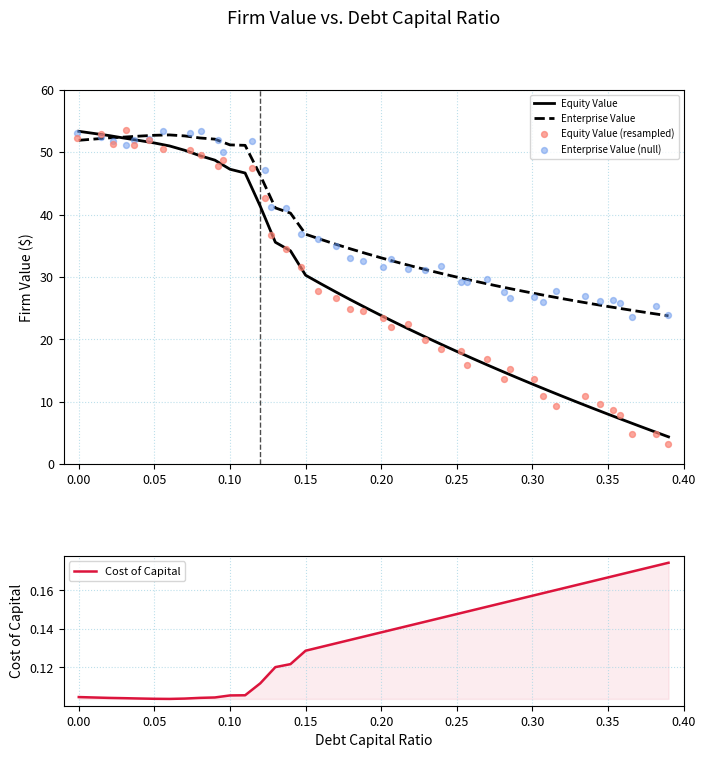

Is the value of Cost of Capital at 19 greater than the value of Enterprise Value at 33?

No